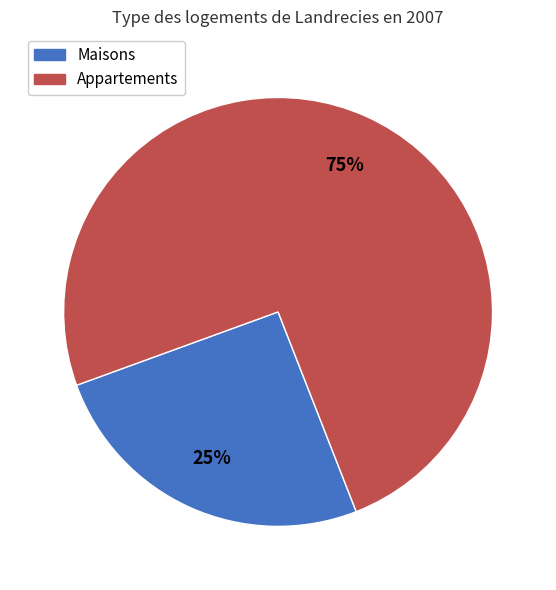

Is there any slice that represents more than half of the pie?

Yes